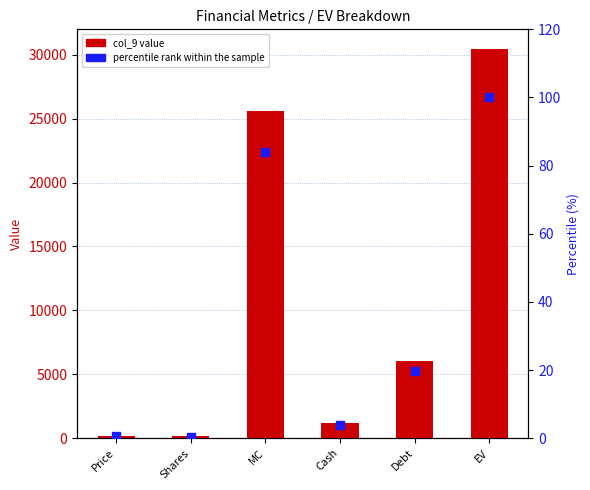

Which series reaches the minimum Y coordinate?

percentile rank within the sample